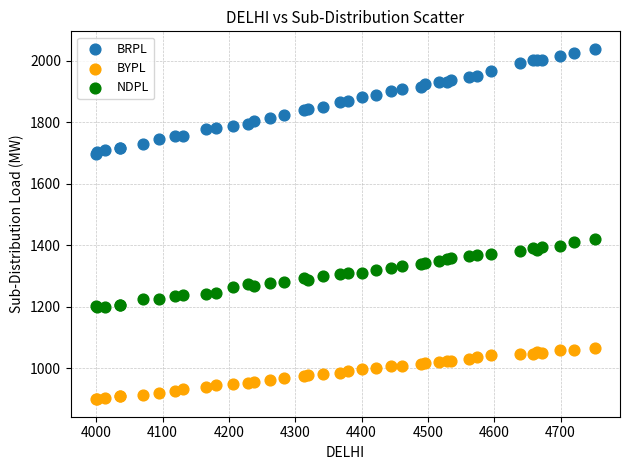

Which series contains the lowest Y value?

BYPL